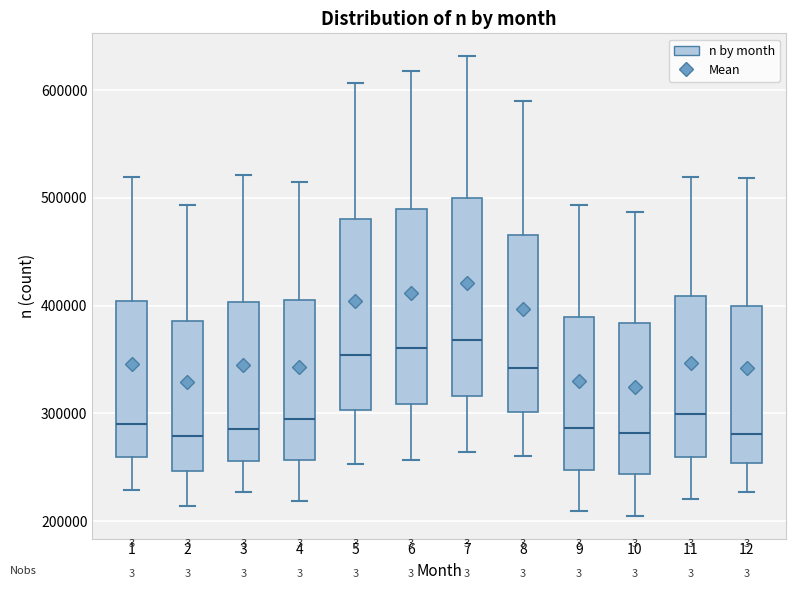

Where does the lower whisker of the box at x = 3 end on the y-axis? The values are not printed on the chart, so give them approximately, as read against the axis.

230000